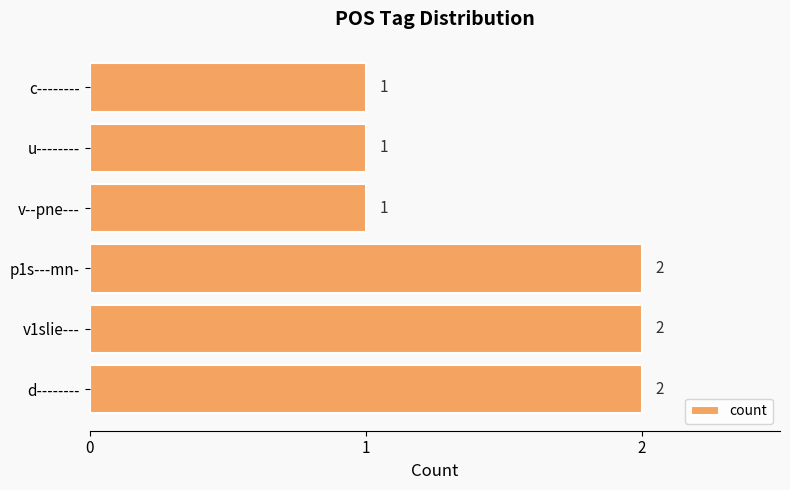

Count the values in the range 1 to 2.

6